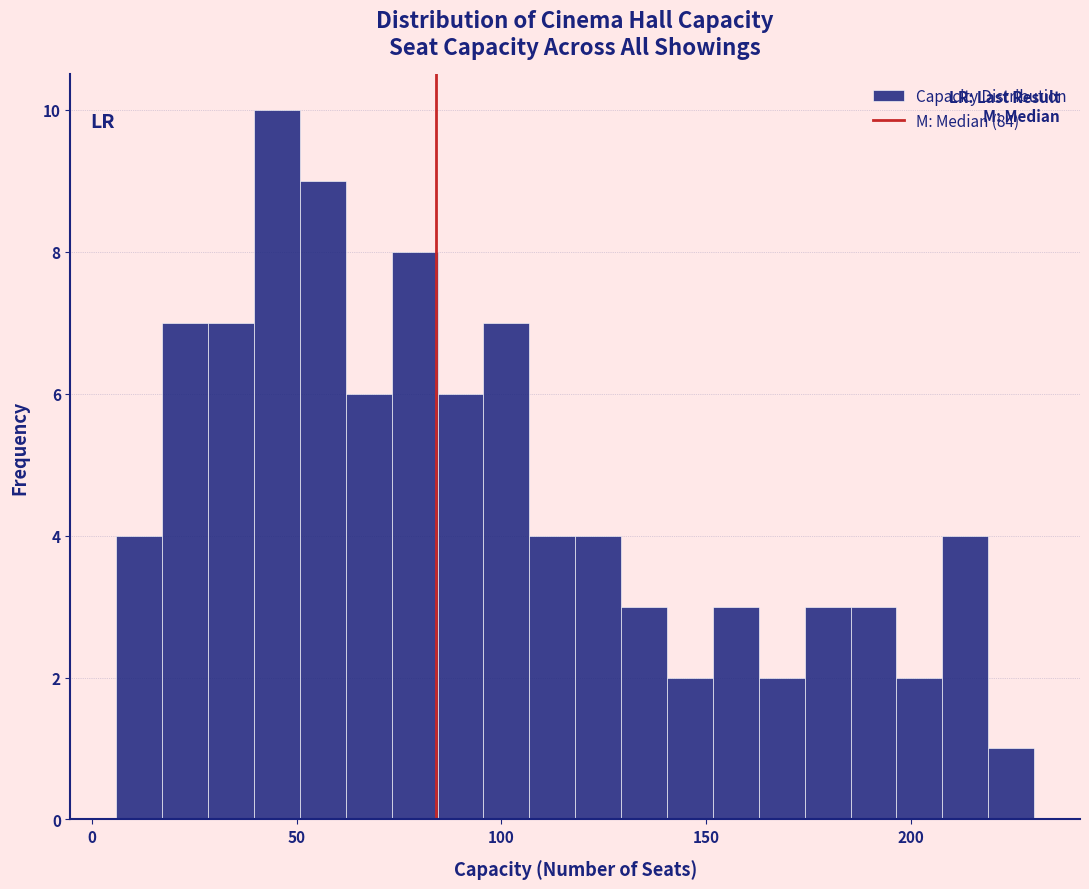

Around what value on the x-axis is the tallest bar? Give the approximate position of its centre, as read against the axis.

45